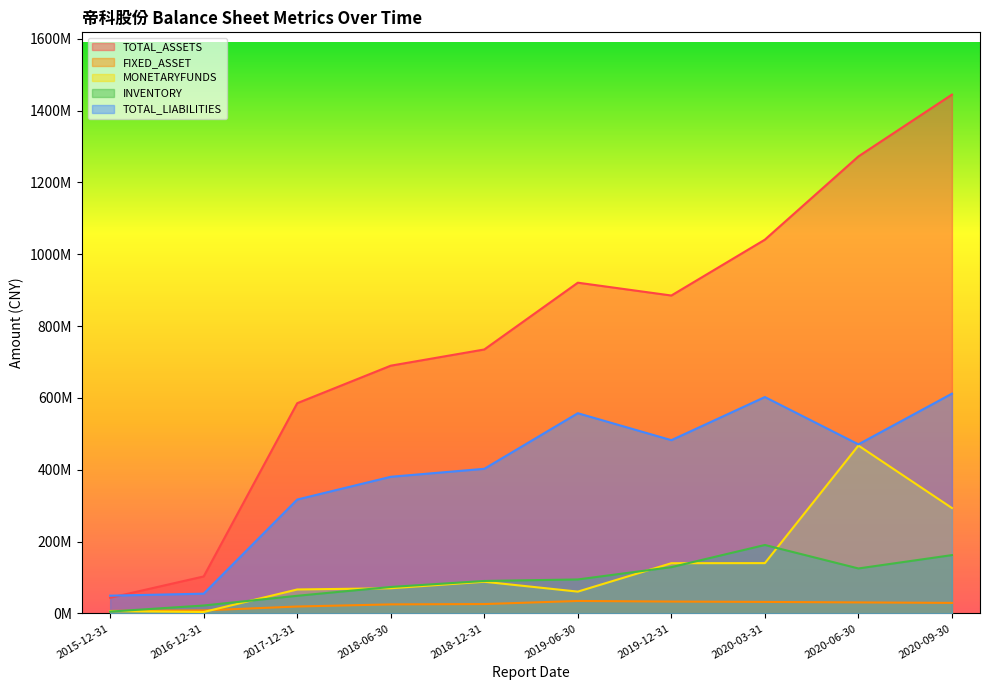

What is the average value of the TOTAL_LIABILITIES series?

393107708.2